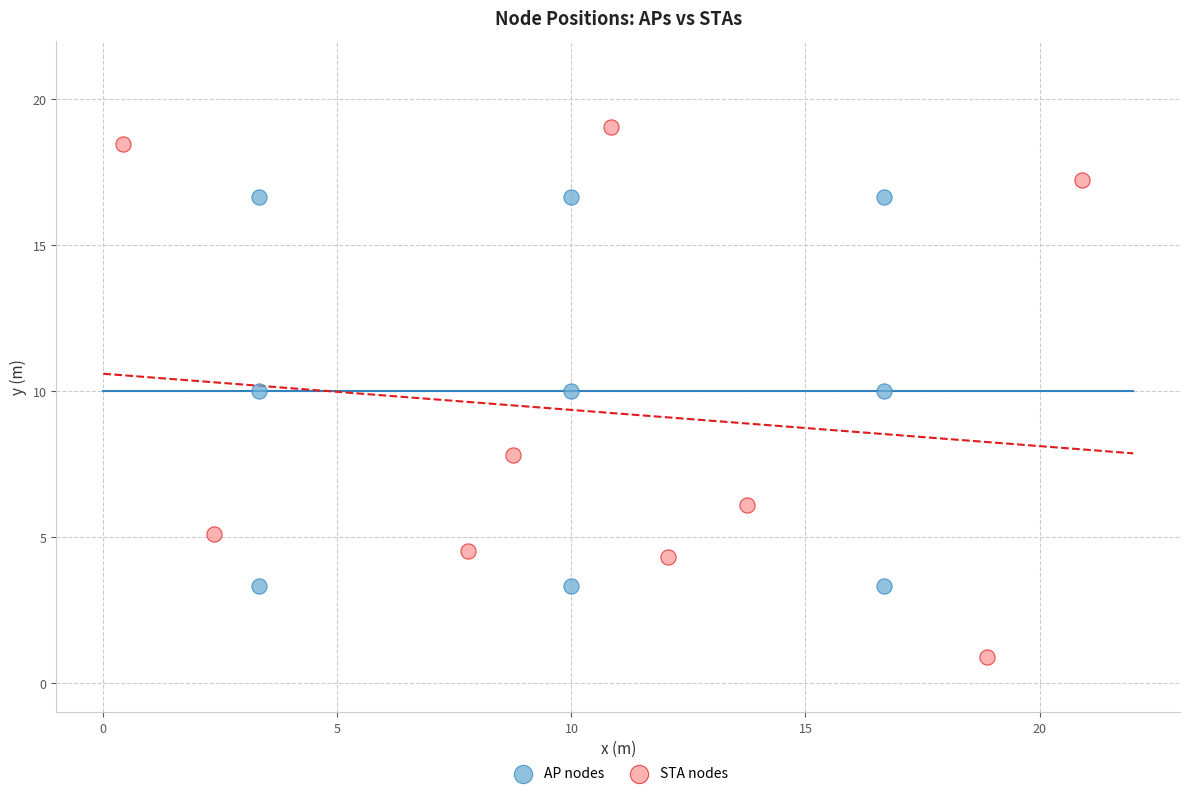

Which series contains the highest Y value?

STA nodes